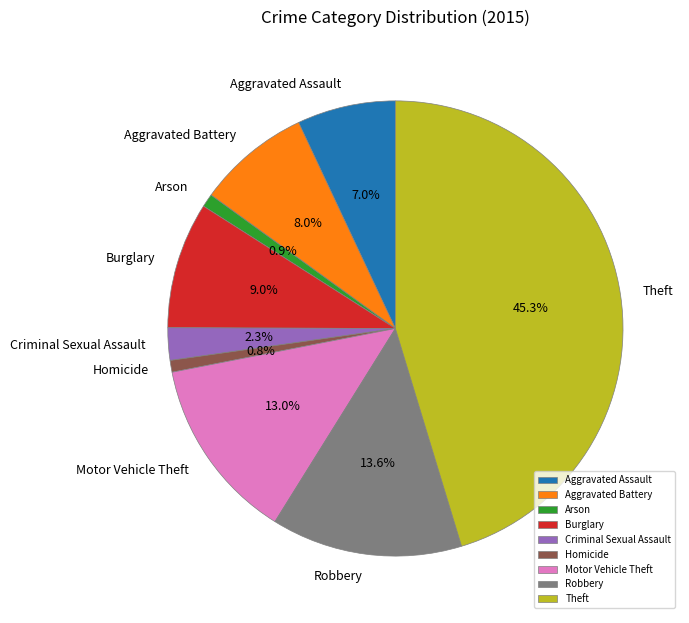

What percentage is NOT represented by Criminal Sexual Assault?

97.7%